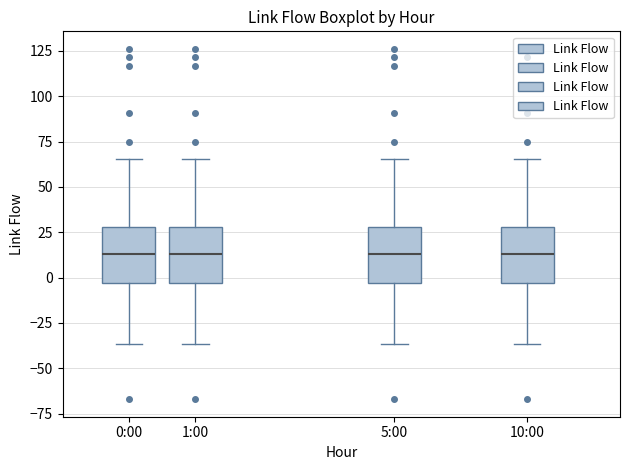

Reading left to right, read every box against the y-axis: the position of its median line, the range the box covers, and the ends of its whiskers. The values are not printed on the chart, so give them approximately, as read against the axis.

0:00: median 15, box -5 to 30, whiskers -35 to 65
1:00: median 15, box -5 to 30, whiskers -35 to 65
5:00: median 15, box -5 to 30, whiskers -35 to 65
10:00: median 15, box -5 to 30, whiskers -35 to 65